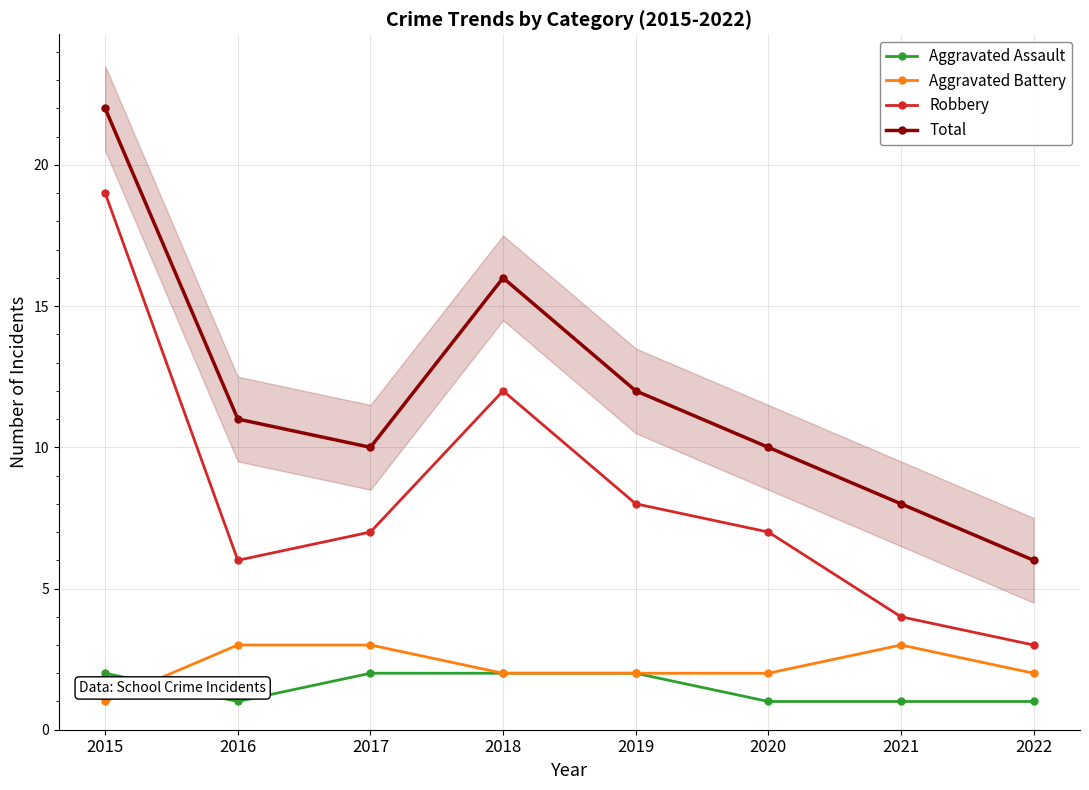

Reading right to left, list all the values displayed in this chart.

Aggravated Assault: 1	1	1	2	2	2	1	2
Aggravated Battery: 2	3	2	2	2	3	3	1
Robbery: 3	4	7	8	12	7	6	19
Total: 6	8	10	12	16	10	11	22